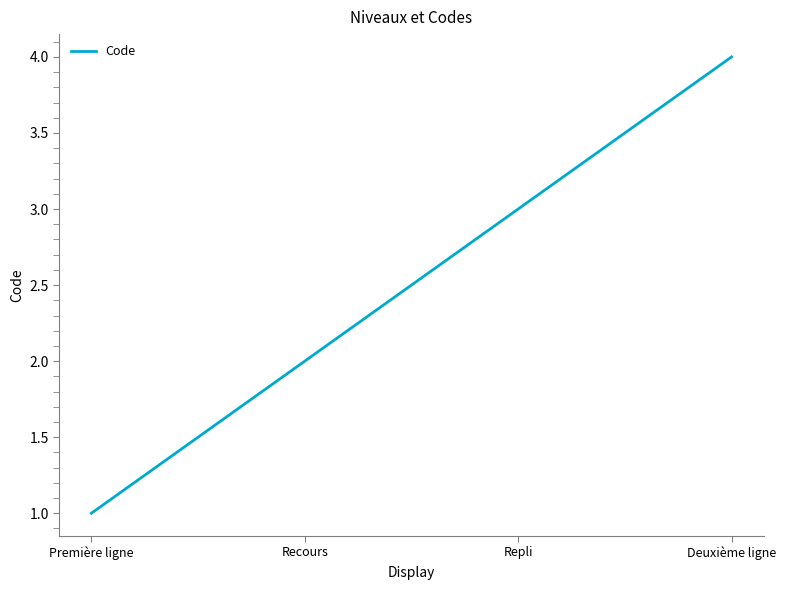

Count the number of data series in this chart.

1